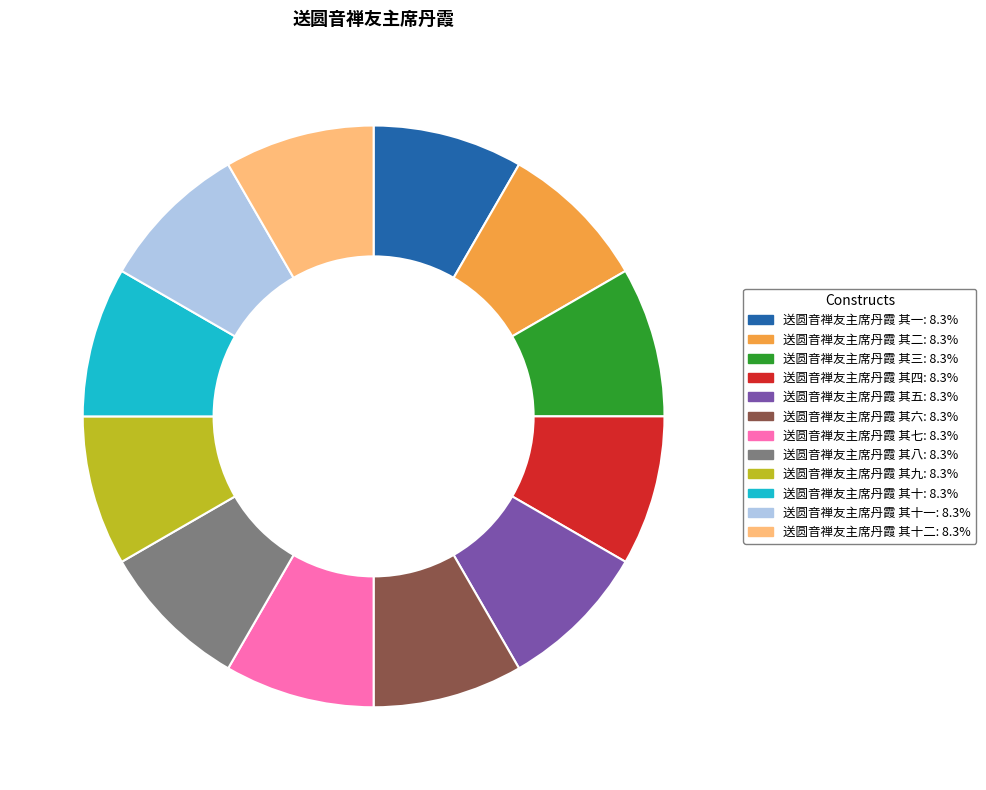

Is there any slice that represents more than half of the pie?

No